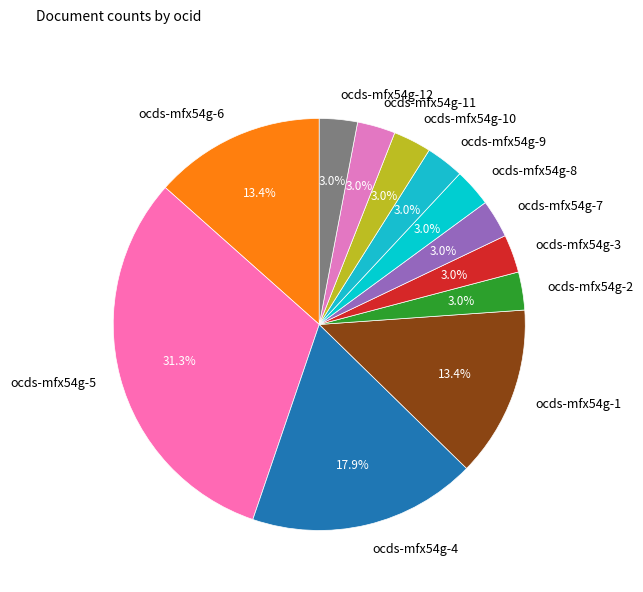

Which slice is the largest?

ocds-mfx54g-5